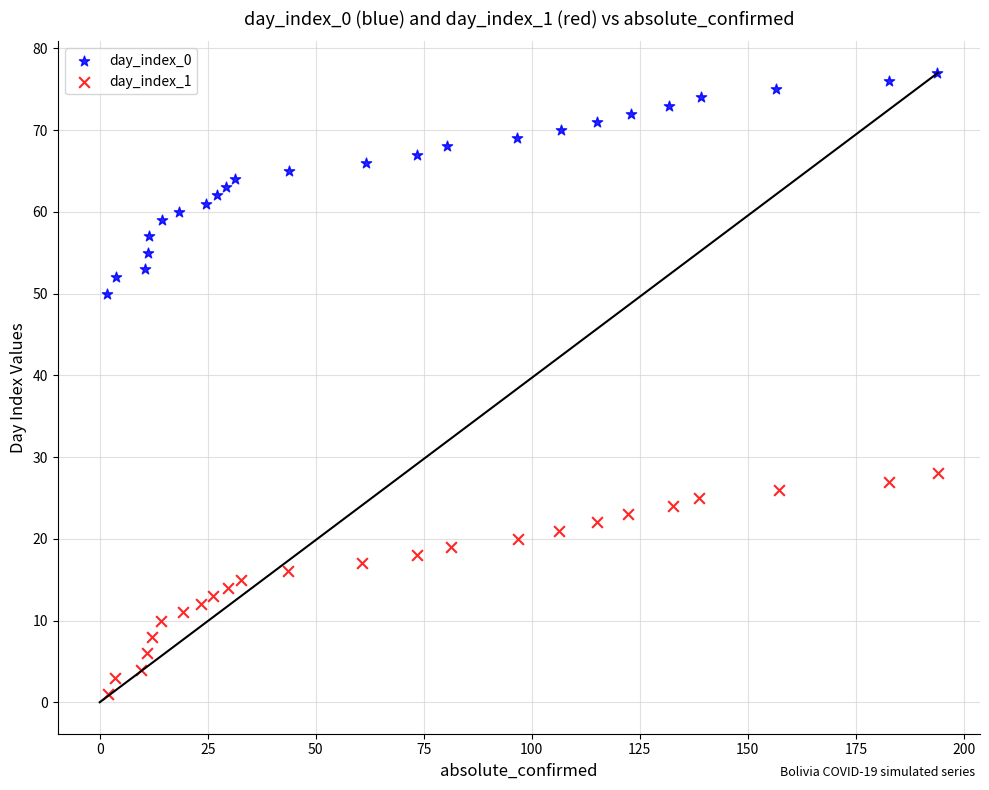

Which series reaches the maximum Y coordinate?

day_index_0